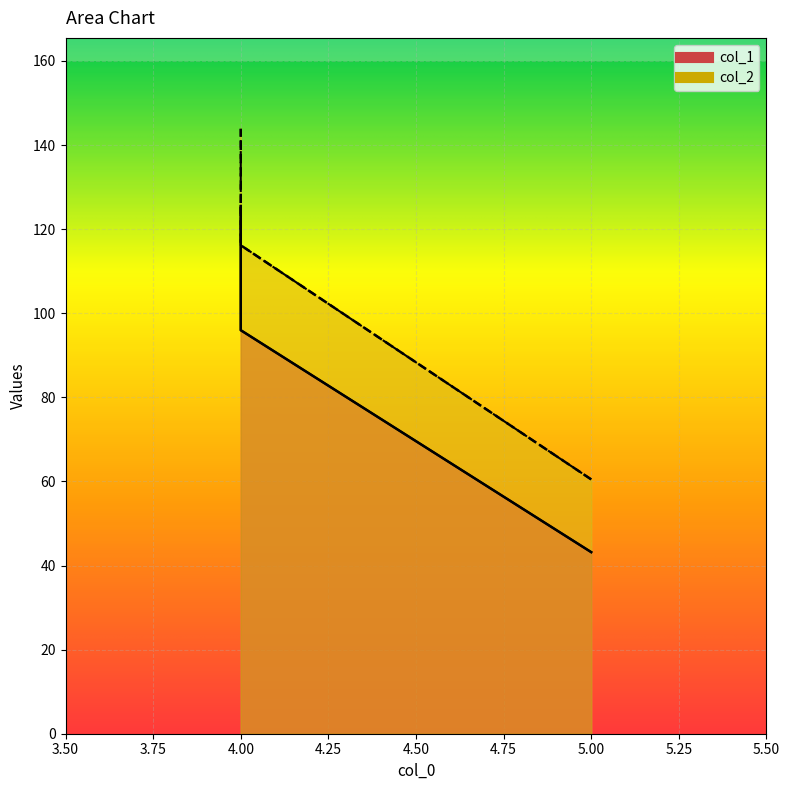

What are all the series names shown in the legend?

col_1, col_2